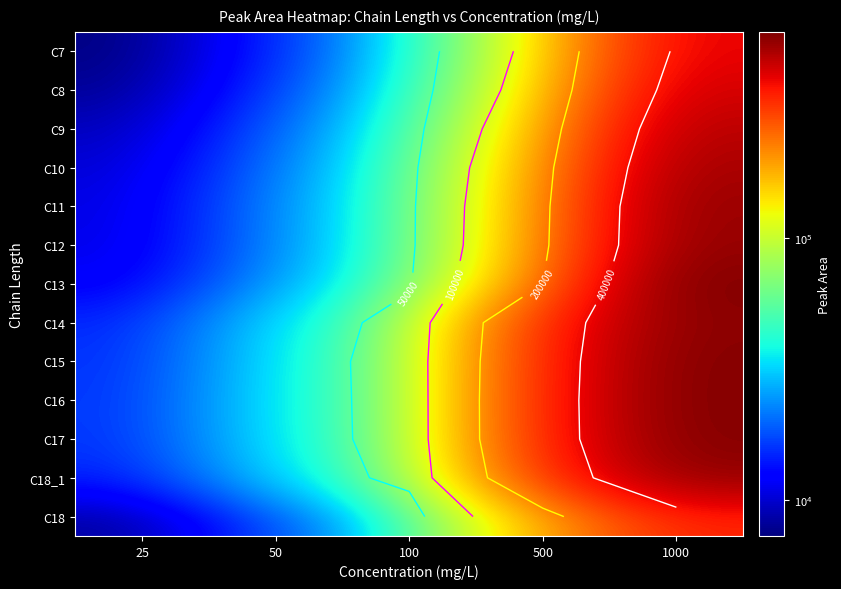

At 50, list the series in order from largest to smallest.

C16, C17, C15, C14, C18_1, C13, C12, C11, C10, C9, C18, C8, C7